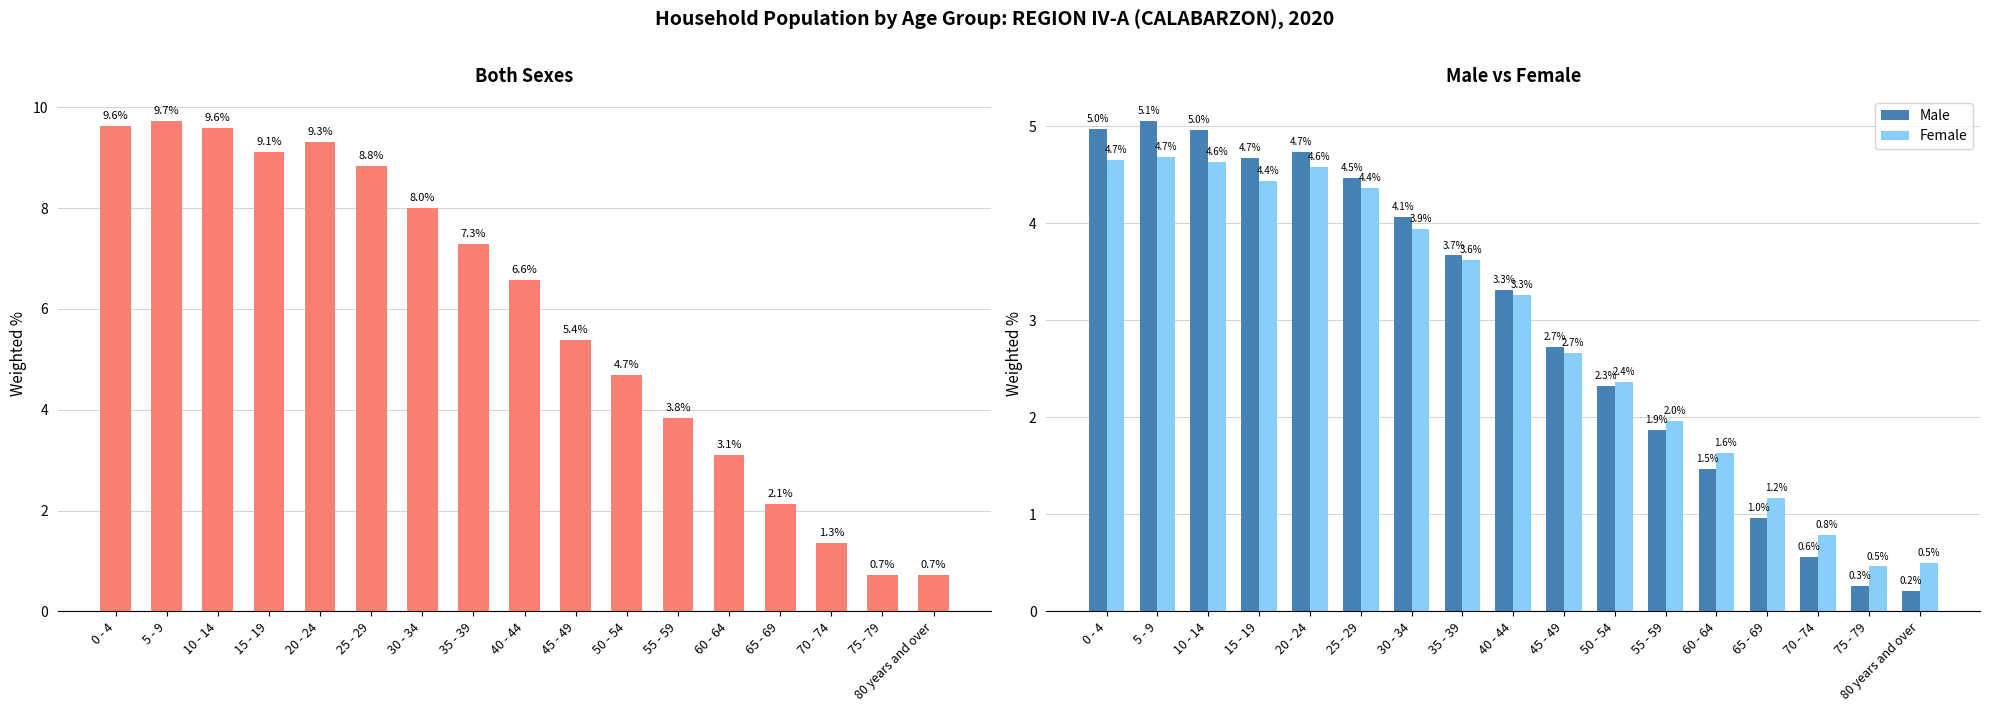

Where does the Male series first go above 3?

0 - 4